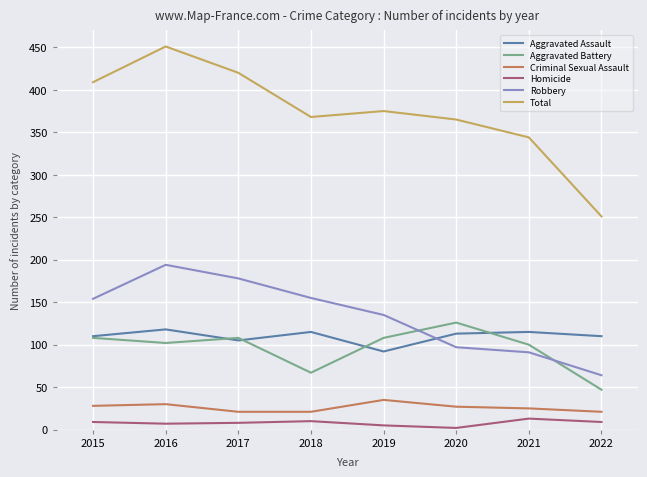

How many lines are shown in the chart?

6